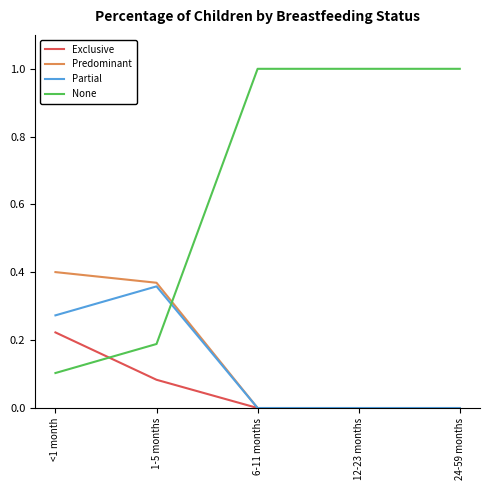

List the series in order of their peak value, highest first.

None, Predominant, Partial, Exclusive